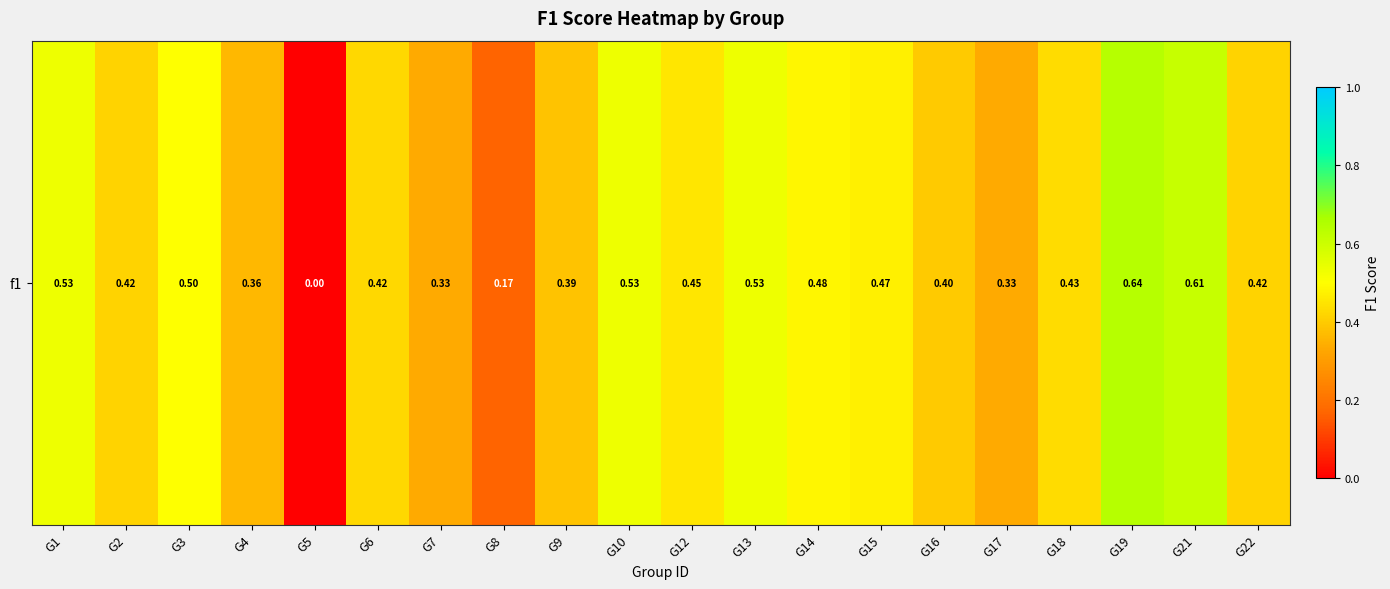

List the labels in order of value, largest first.

G19, G21, G1, G10, G13, G3, G14, G15, G12, G18, G6, G2, G22, G16, G9, G4, G7, G17, G8, G5